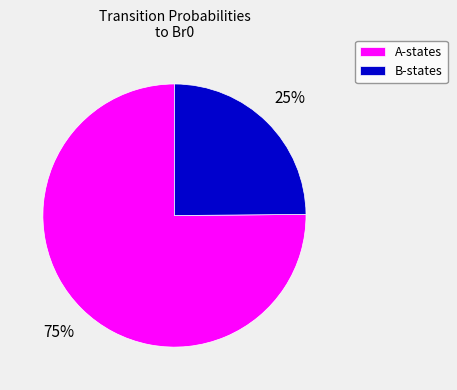

To the nearest percent, what portion does B-states represent?

25%